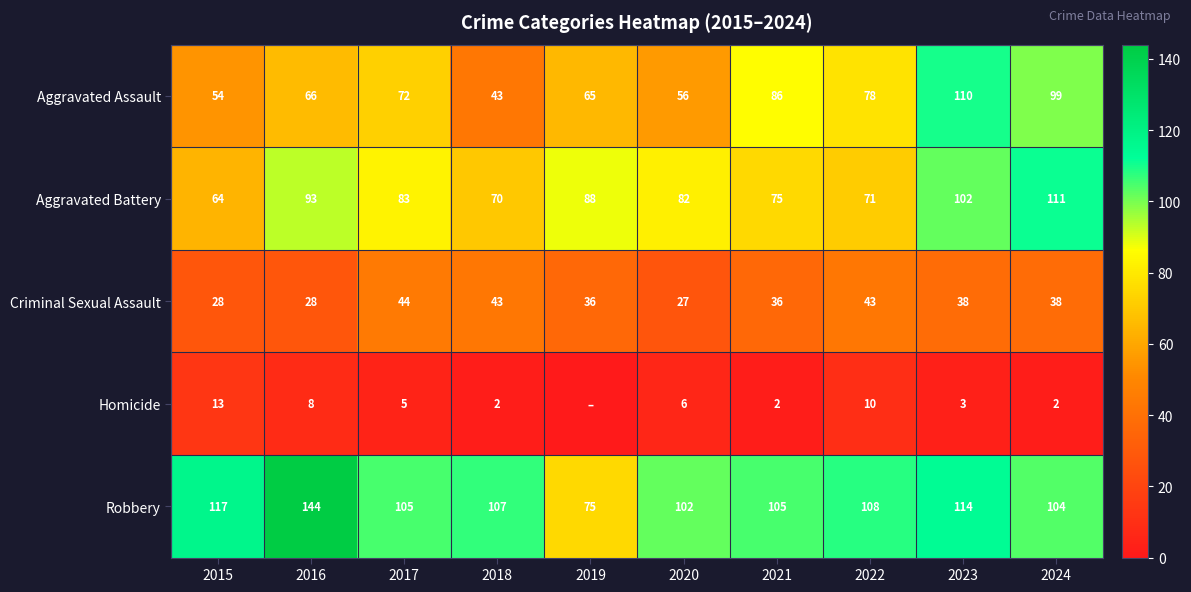

What is the difference between the highest and lowest values at 2023?

111